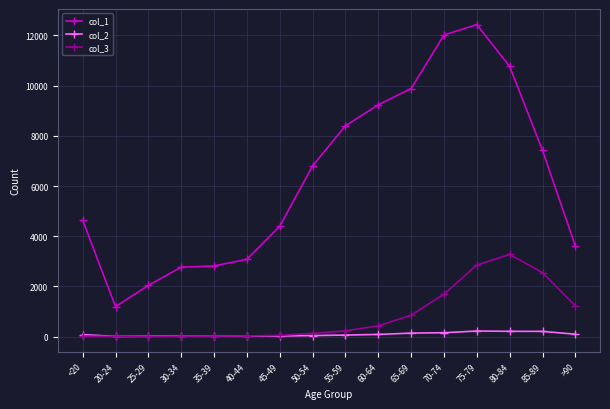

Which category has the highest value across all series?

75-79